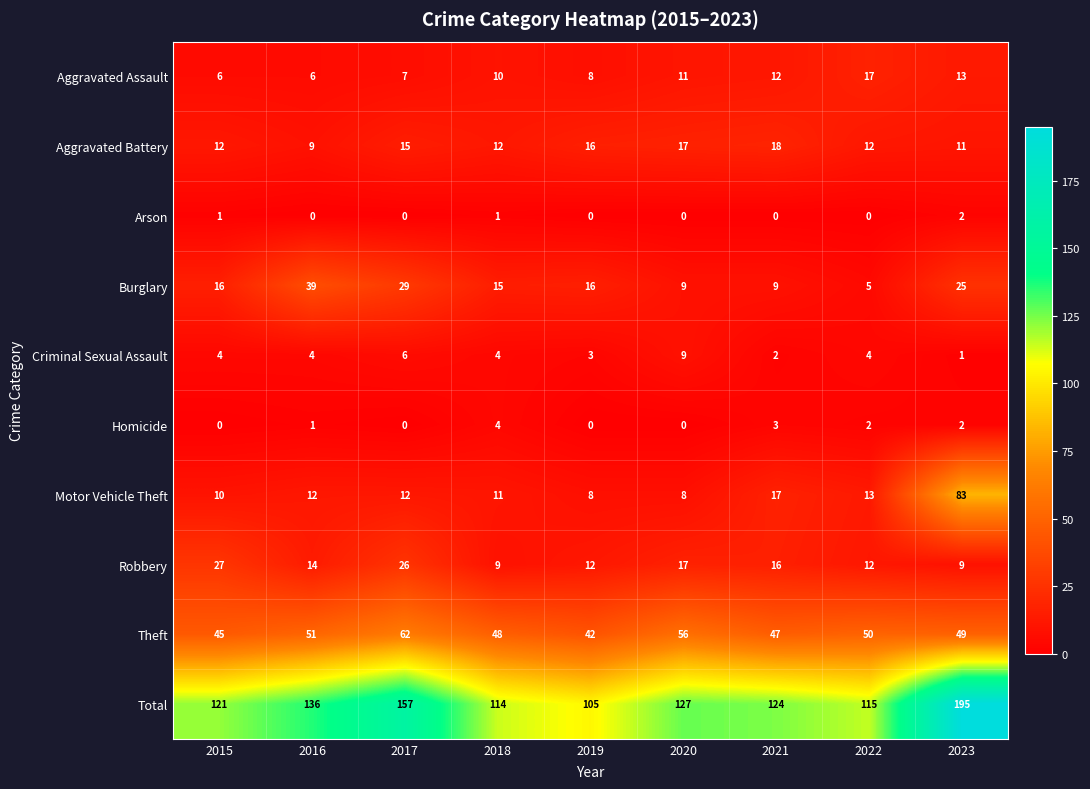

What is the maximum value shown in the chart?

195